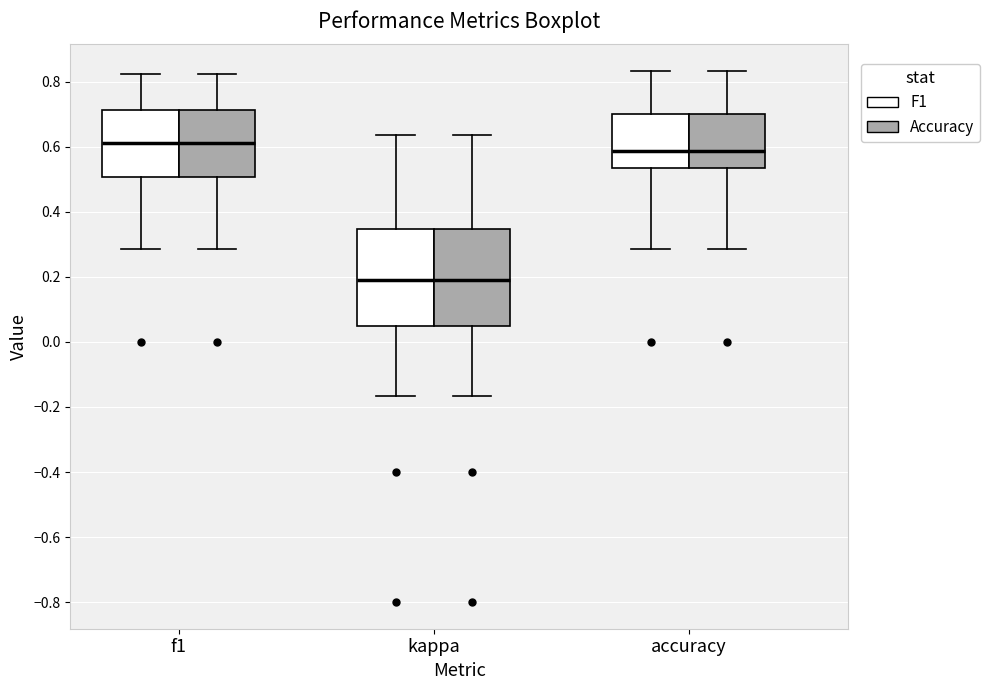

Where does the upper whisker of the box for kappa (F1) end on the y-axis? The values are not printed on the chart, so give them approximately, as read against the axis.

0.64